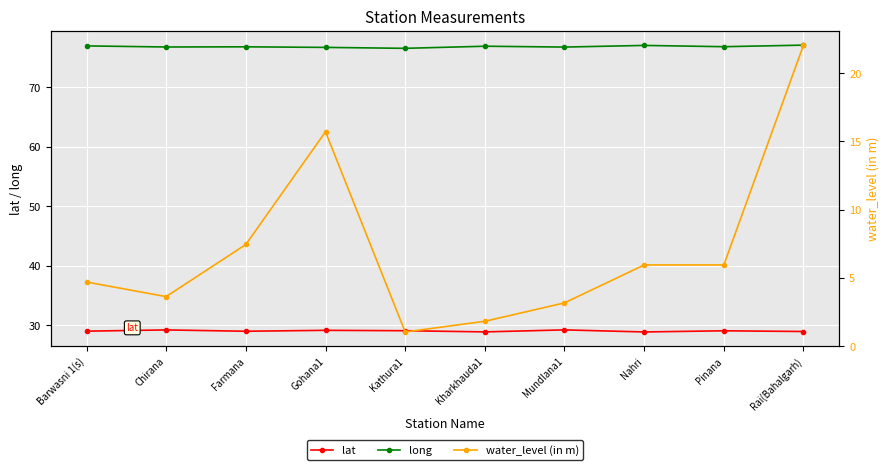

Reading left to right, what are all the values shown in this chart?

lat: 29.0	29.2	29.0	29.1	29.1	28.9	29.2	28.9	29.1	28.9
long: 77.0	76.8	76.8	76.7	76.6	76.9	76.8	77.0	76.8	77.1
water_level (in m): 4.7	3.6	7.5	15.7	1.0	1.8	3.2	6.0	6.0	22.1